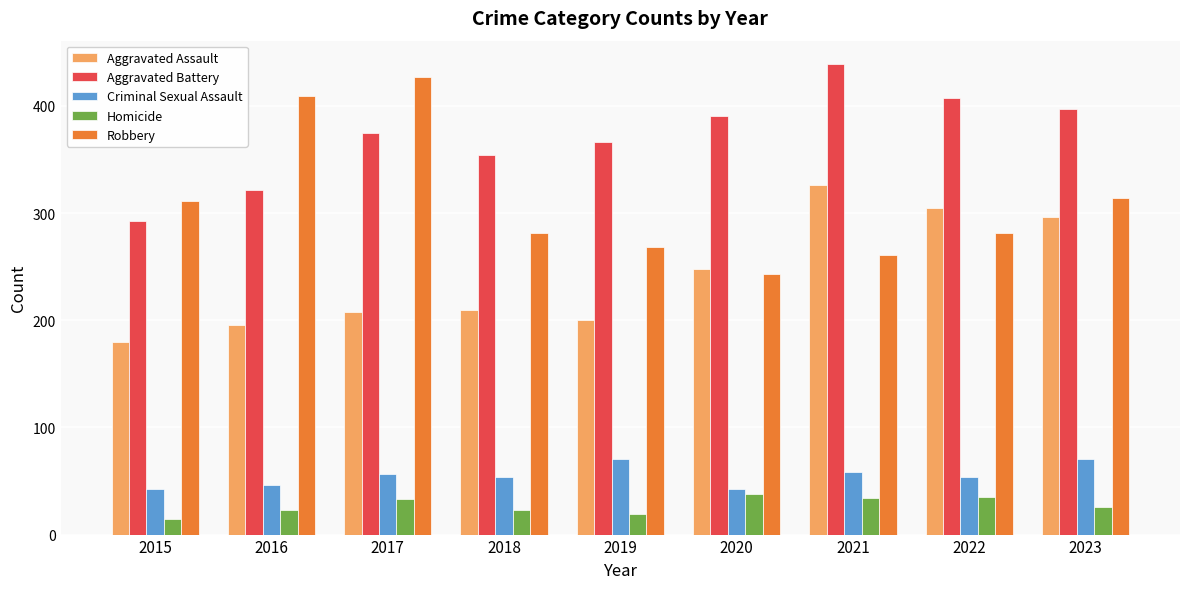

What is the total value across all series at 2019?

924